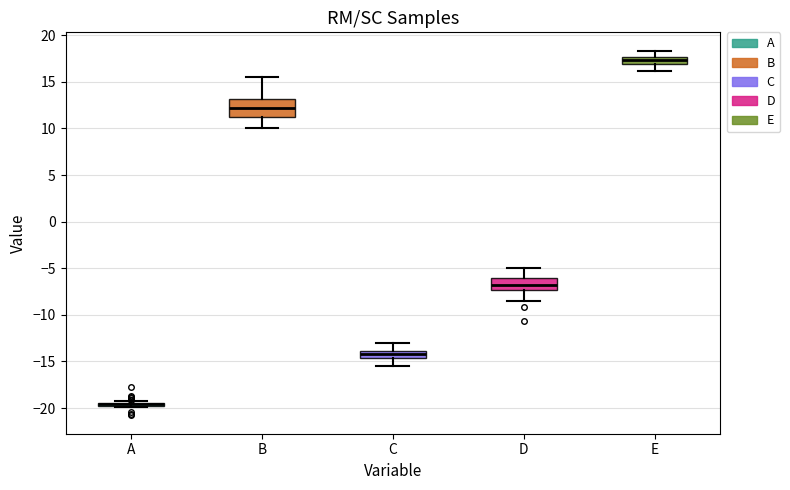

Comparing the boxes themselves (not the whiskers), which one is the tallest?

B